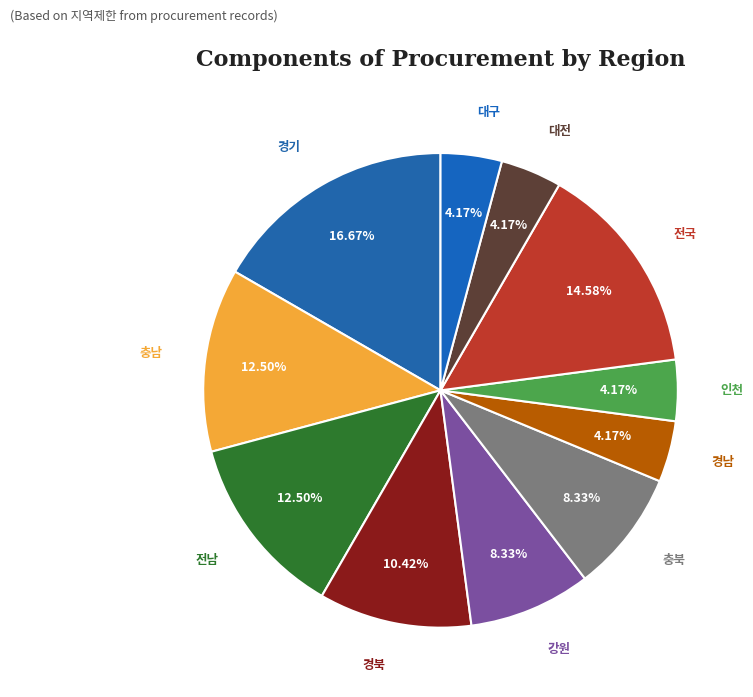

Do 대구 and 경북 together represent more than half of the pie?

No